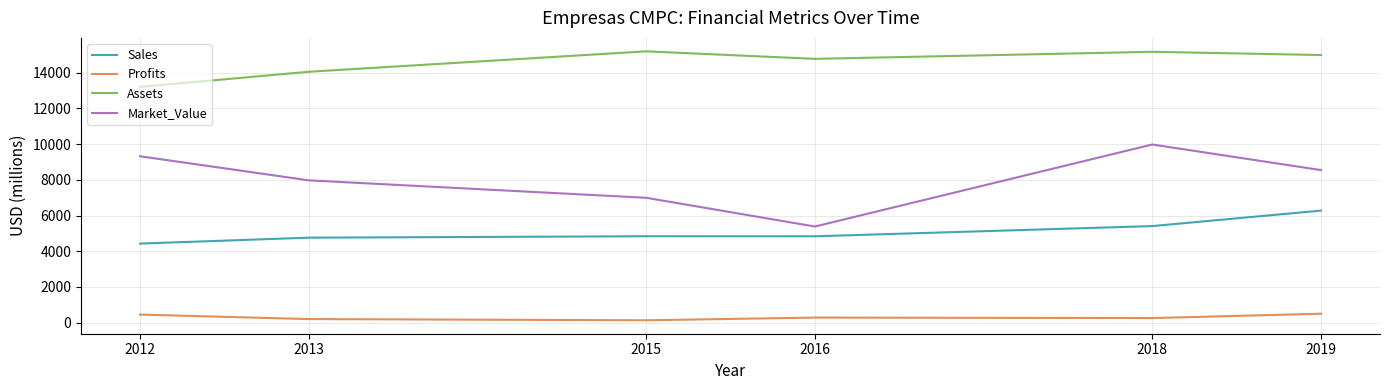

Rank the series by their maximum value, from lowest to highest.

Profits, Sales, Market_Value, Assets